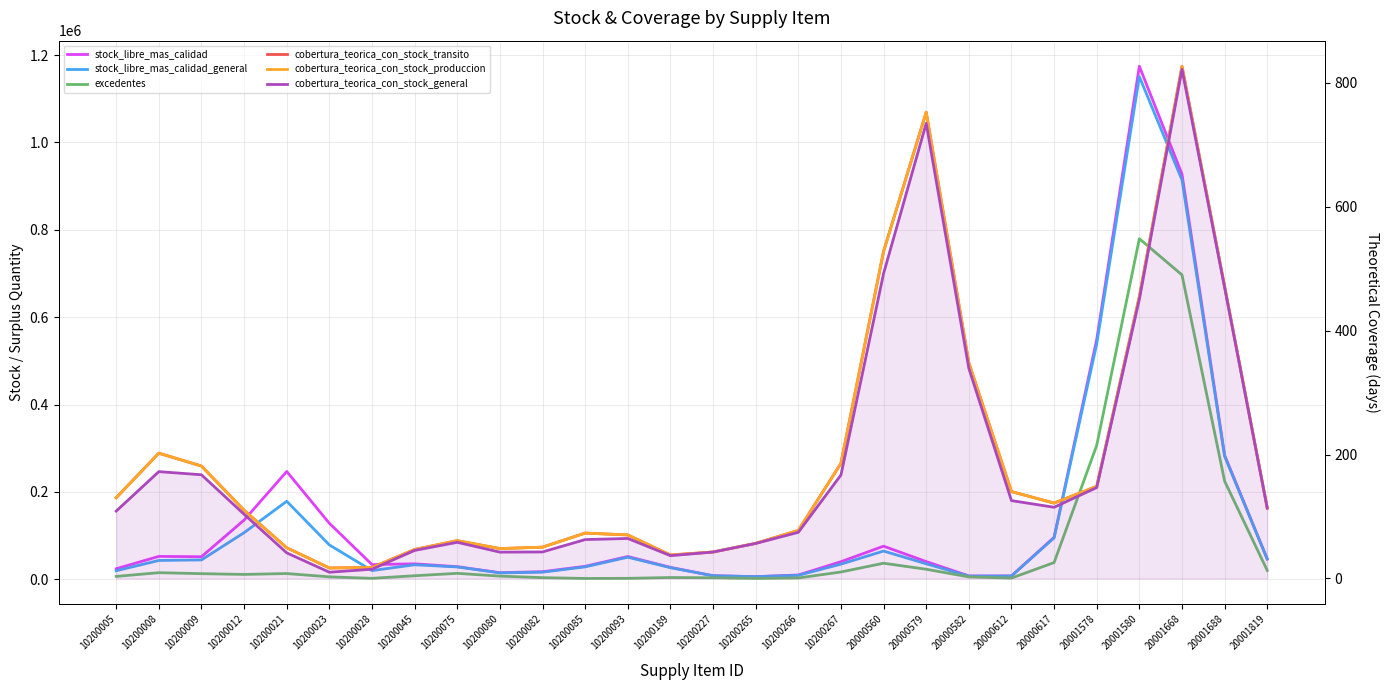

Where is cobertura_teorica_con_stock_transito nearest to the value 421?

20001580